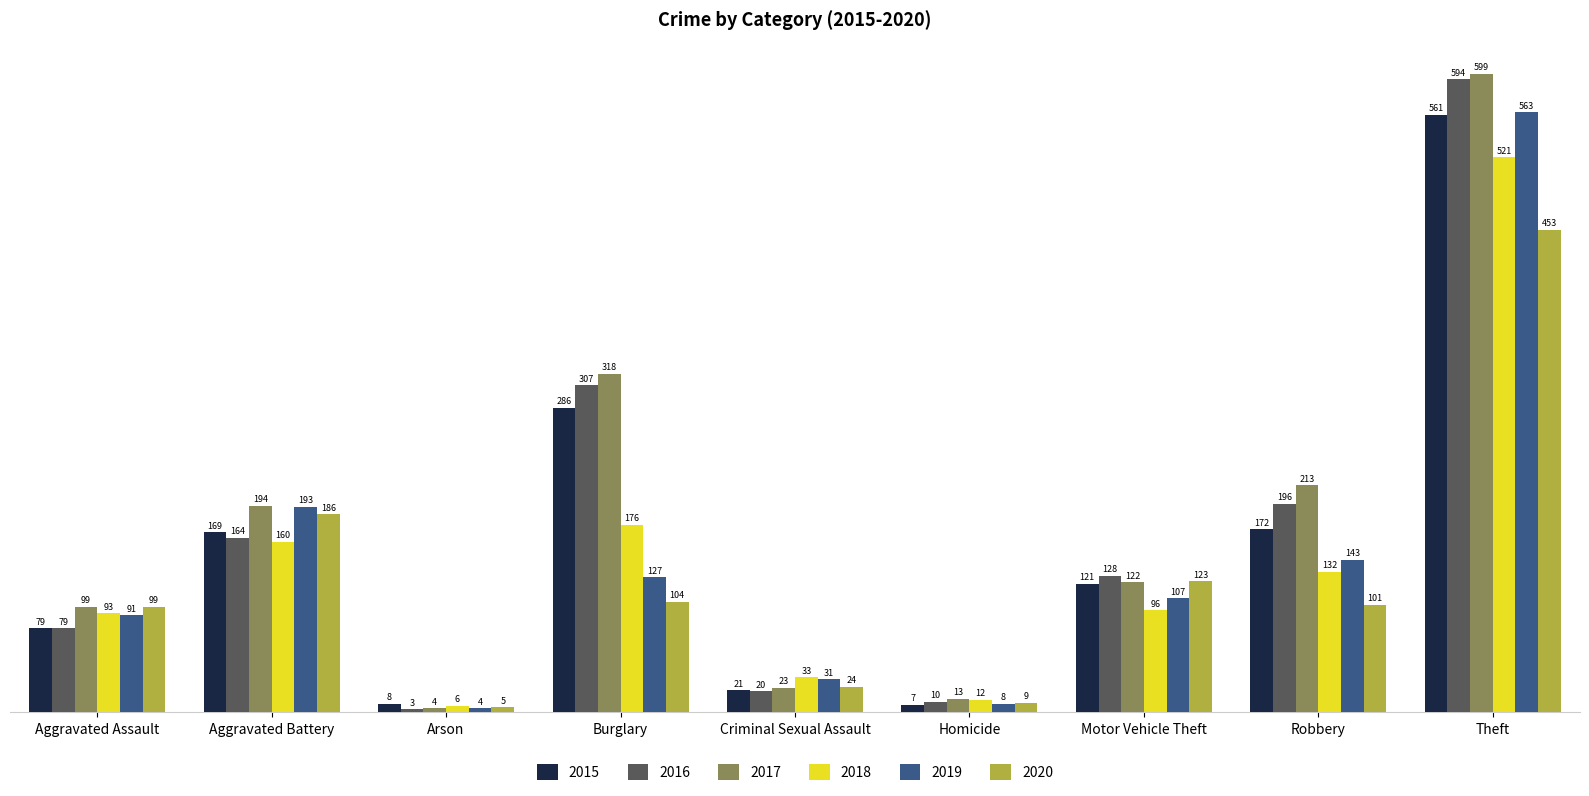

The value of 2016 at Motor Vehicle Theft is 128. True or false?

True